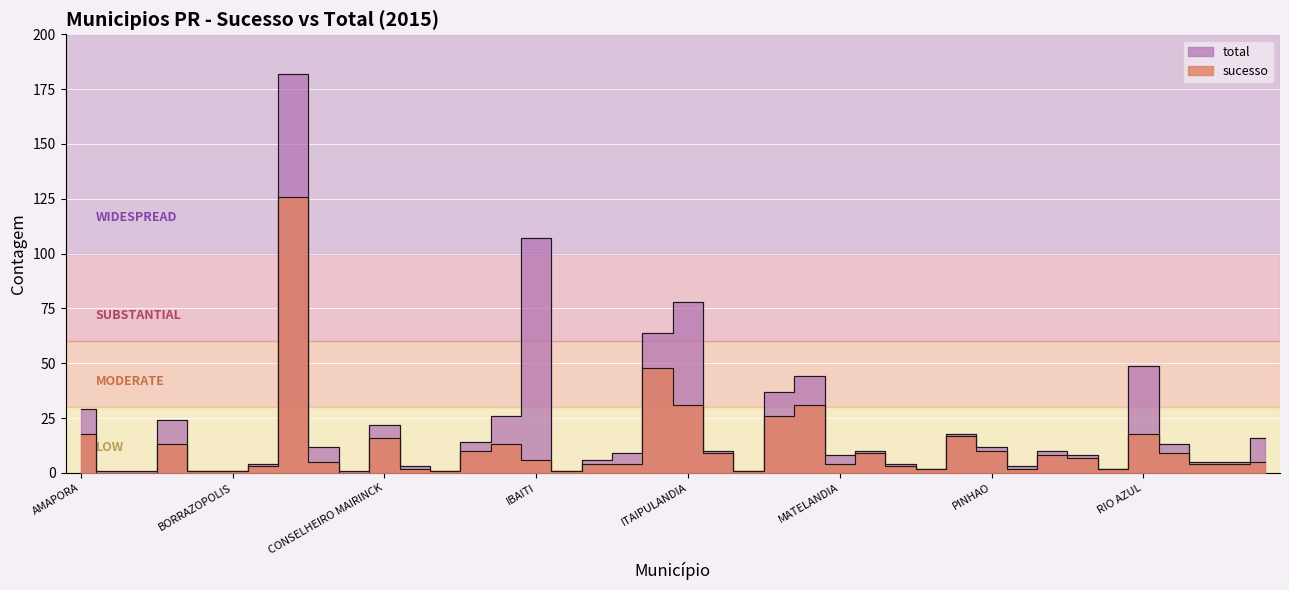

Between CAMPO DO TENENTE and RONCADOR, which series saw the biggest shift?

sucesso